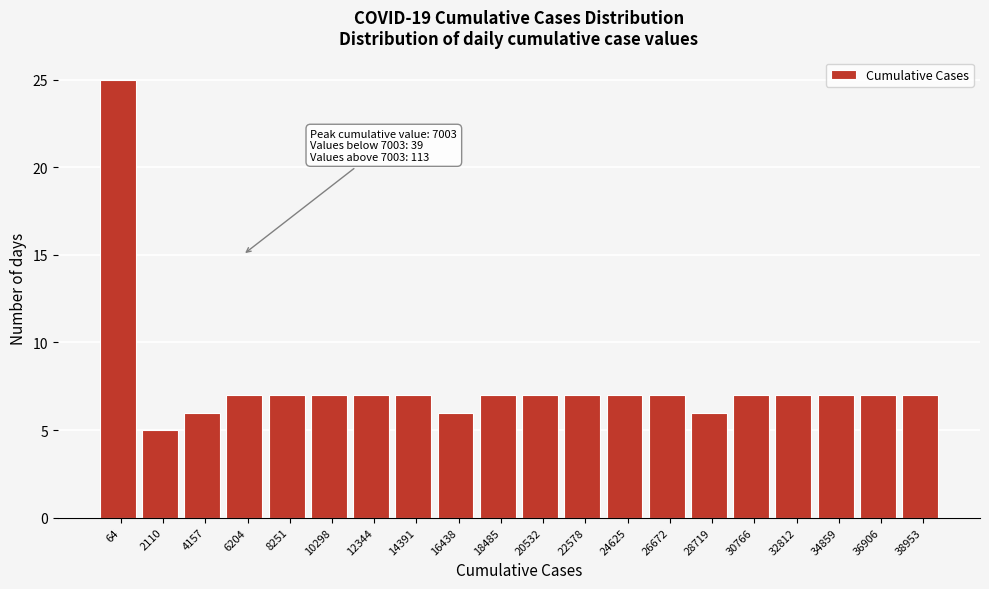

Reading left to right, what are all the values shown in this chart?

25	5	6	7	7	7	7	7	6	7	7	7	7	7	6	7	7	7	7	7